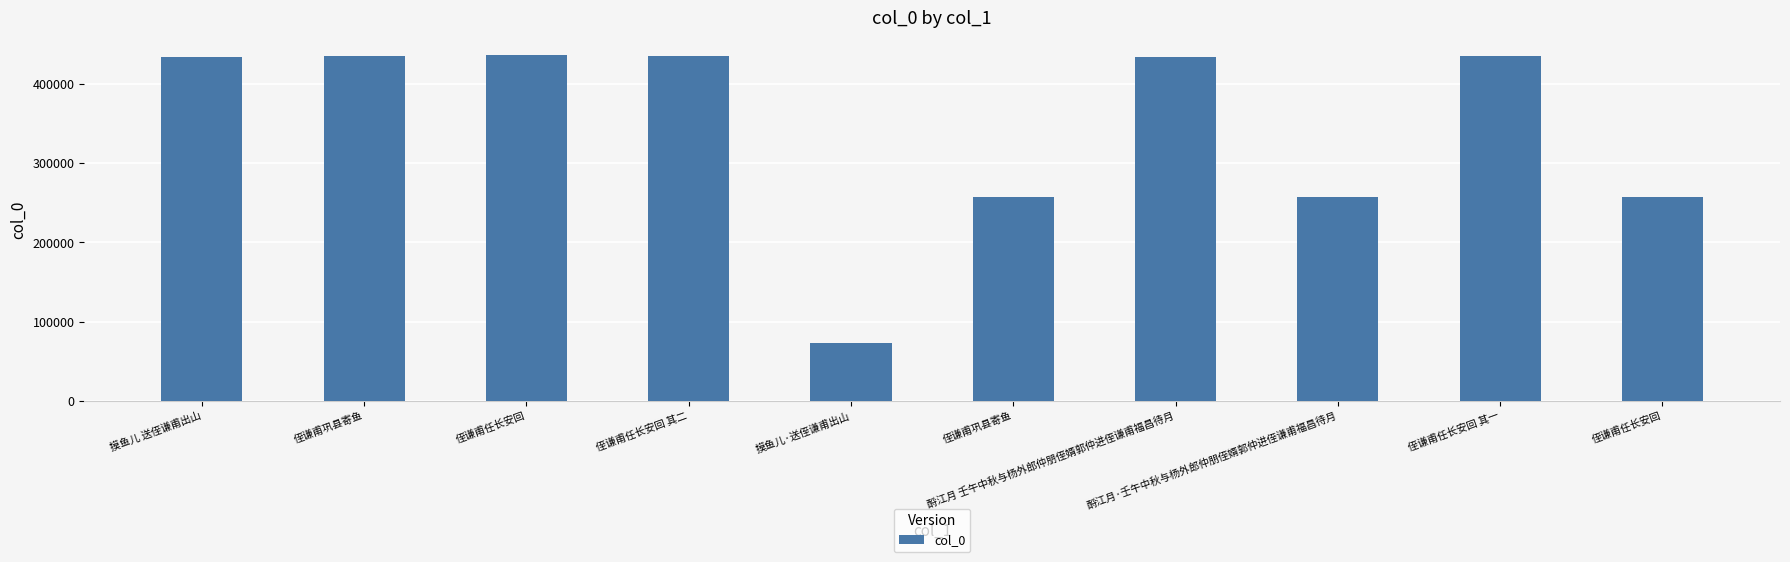

What value does the data have at 侄谦甫任长安回, to the nearest 10?

436650